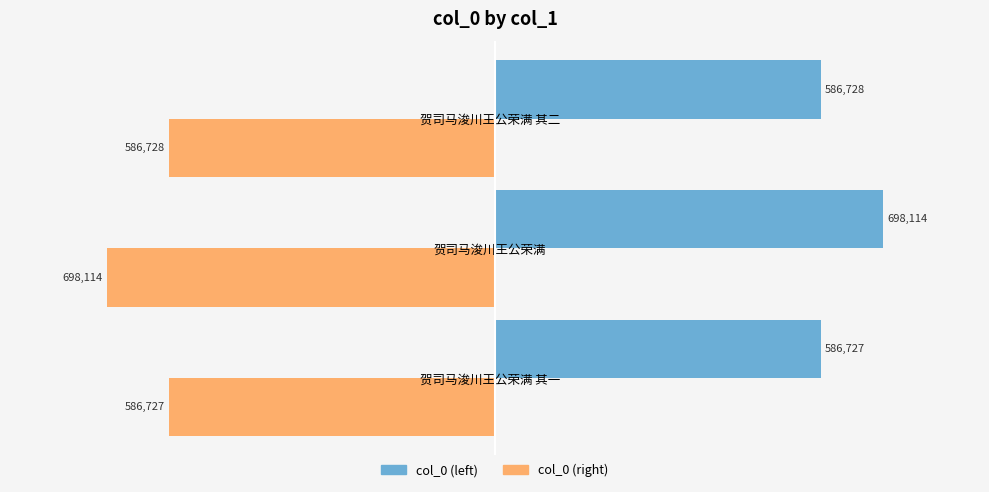

Where is col_0 (right) nearest to the value -642420?

贺司马浚川王公荣满 其二